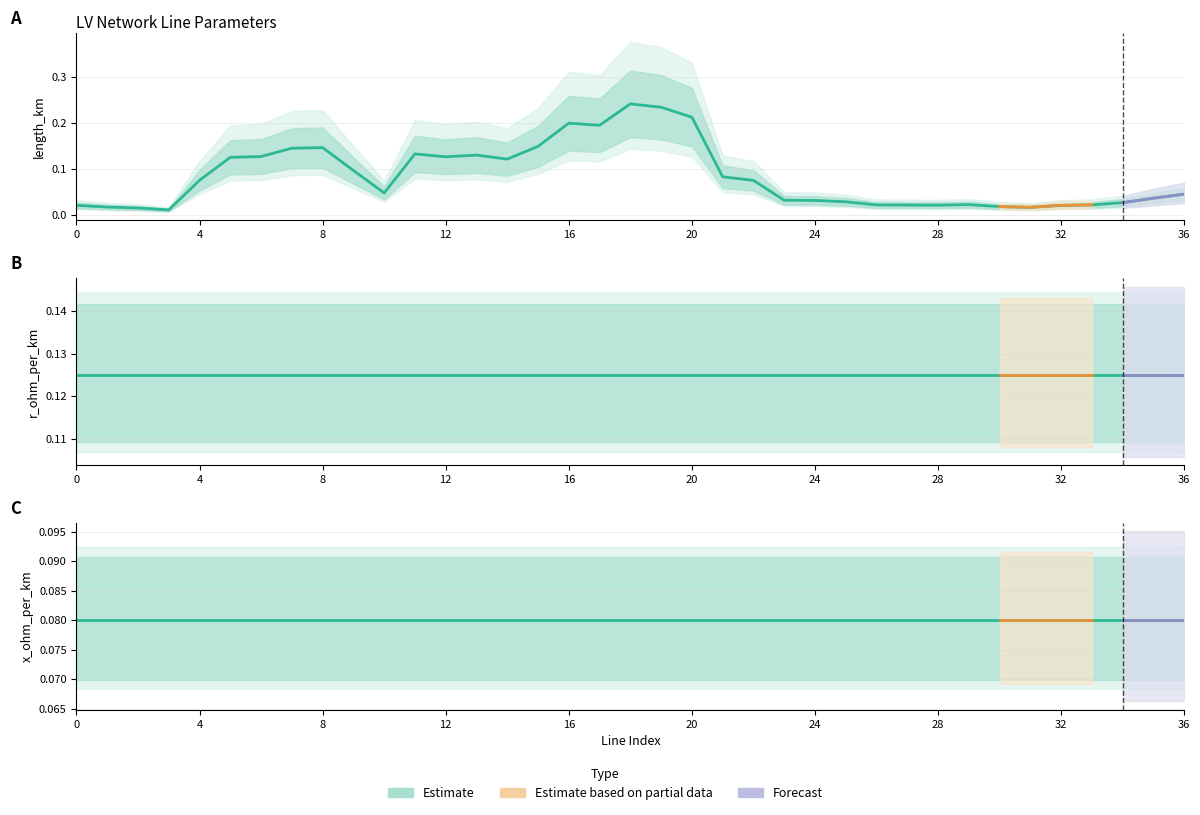

What is the label of the 24th point from the left?

23